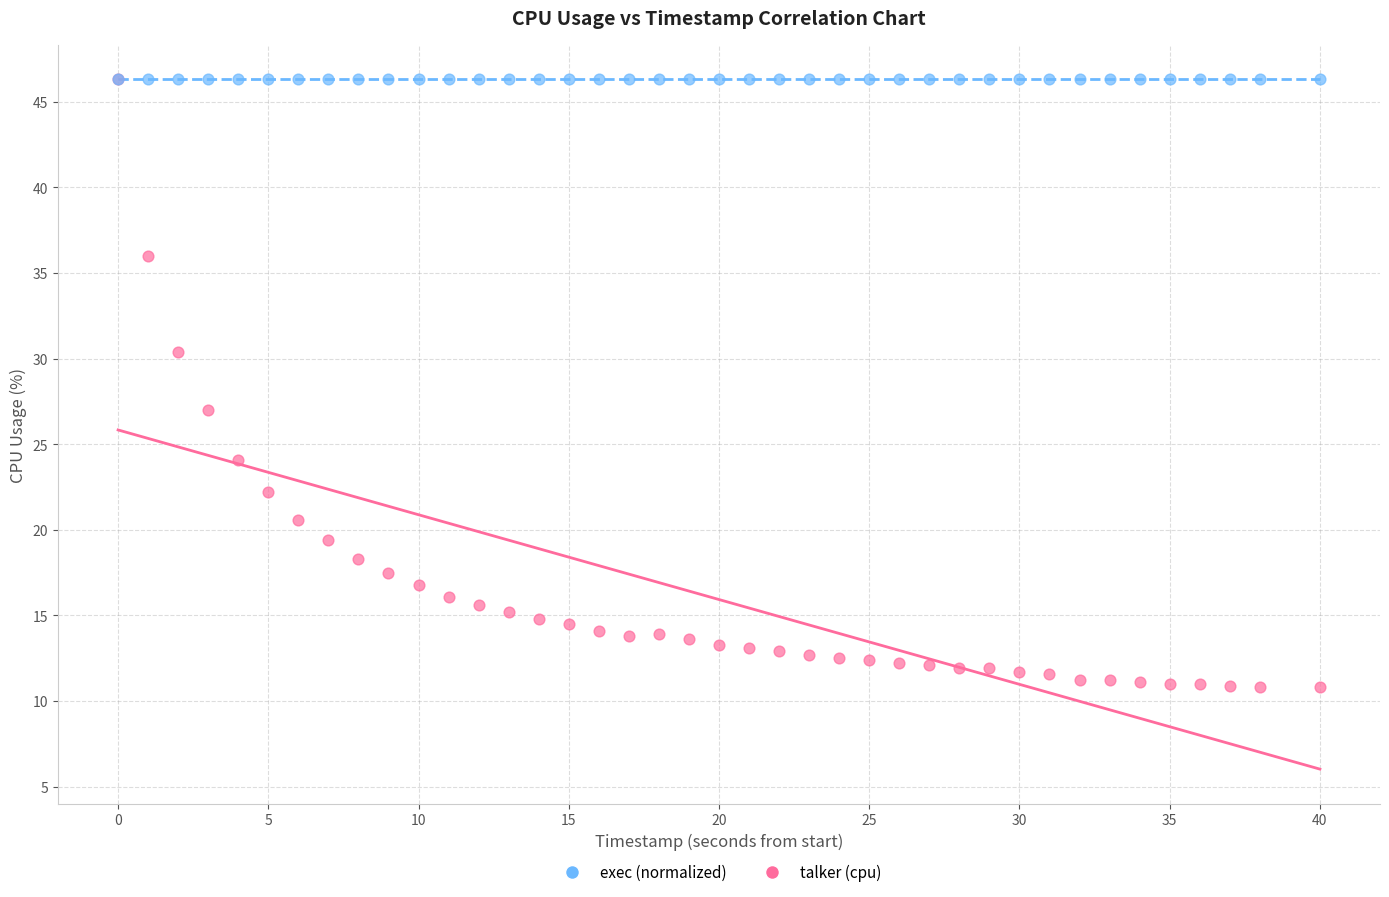

What are all the series names shown in the legend?

exec (normalized), talker (cpu)